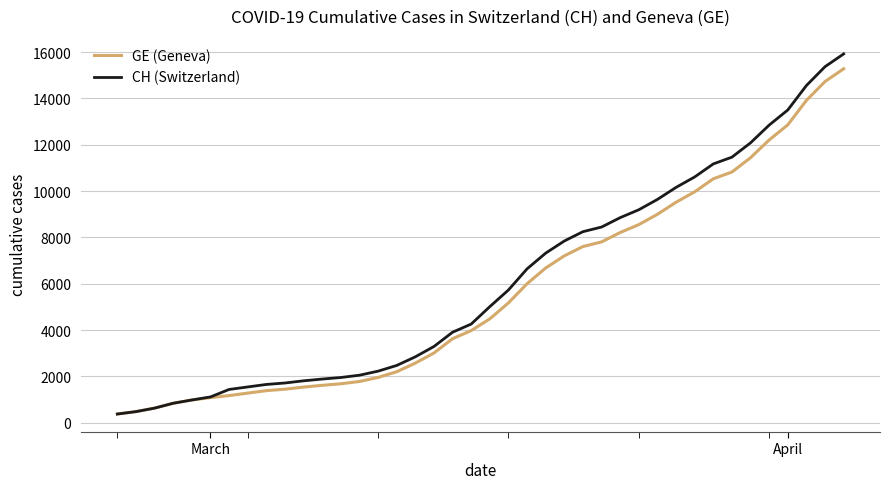

Which series has the largest range (max minus min)?

CH (Switzerland)